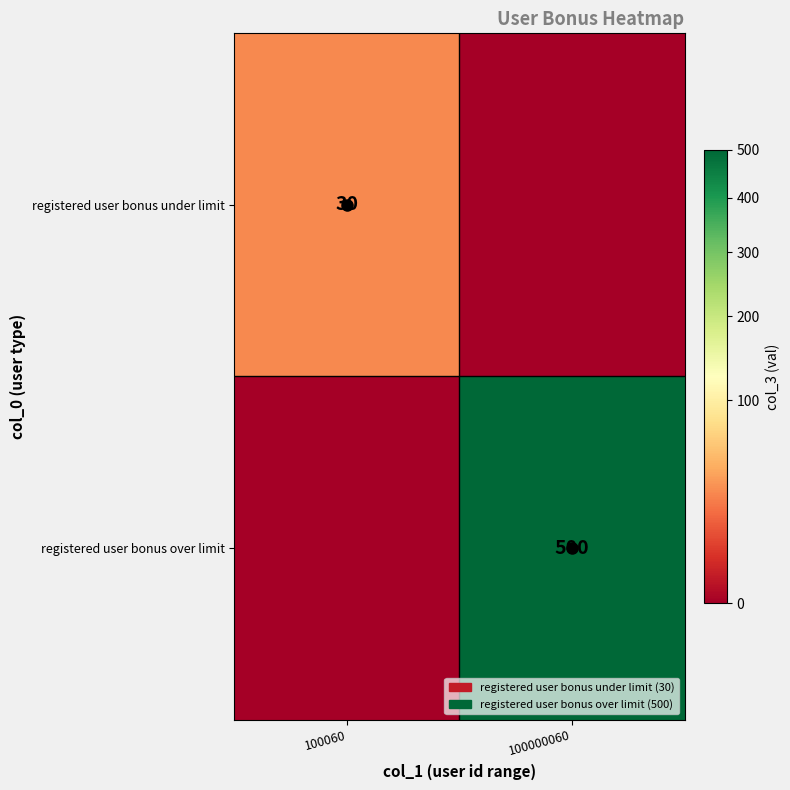

Count the number of data series in this chart.

2